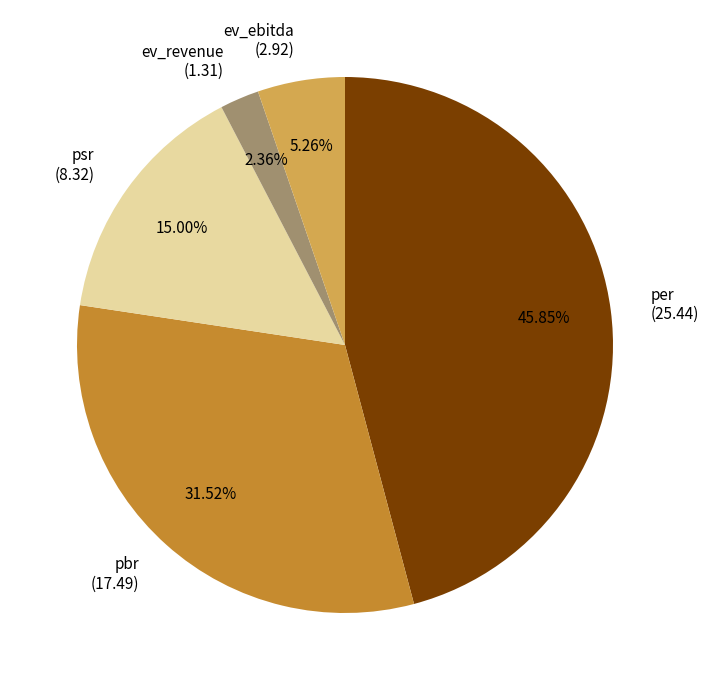

What percentage do per and psr together represent?

60.9%